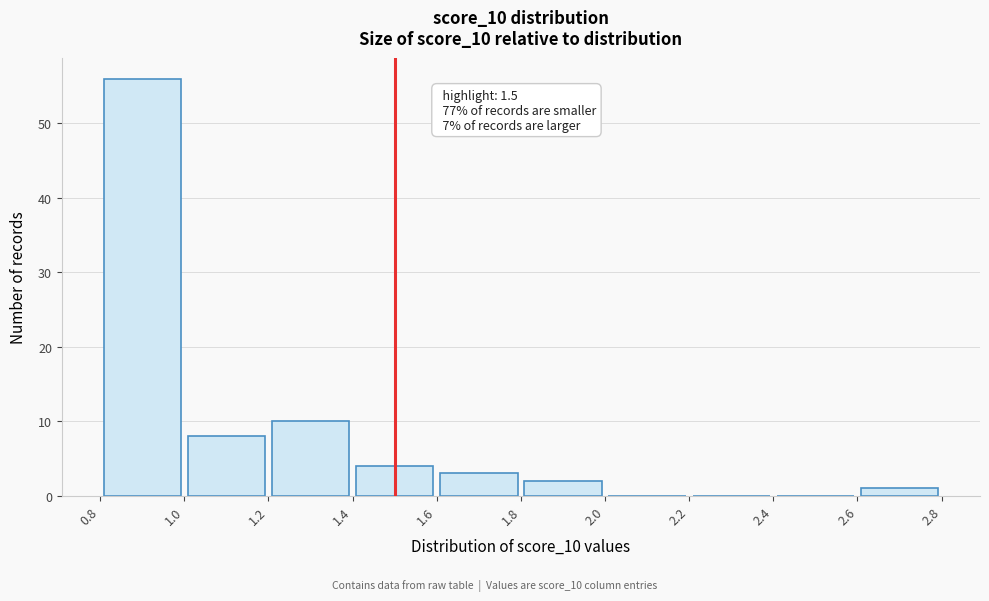

Which range on the x-axis has the tallest bar?

0.8 to 1.0